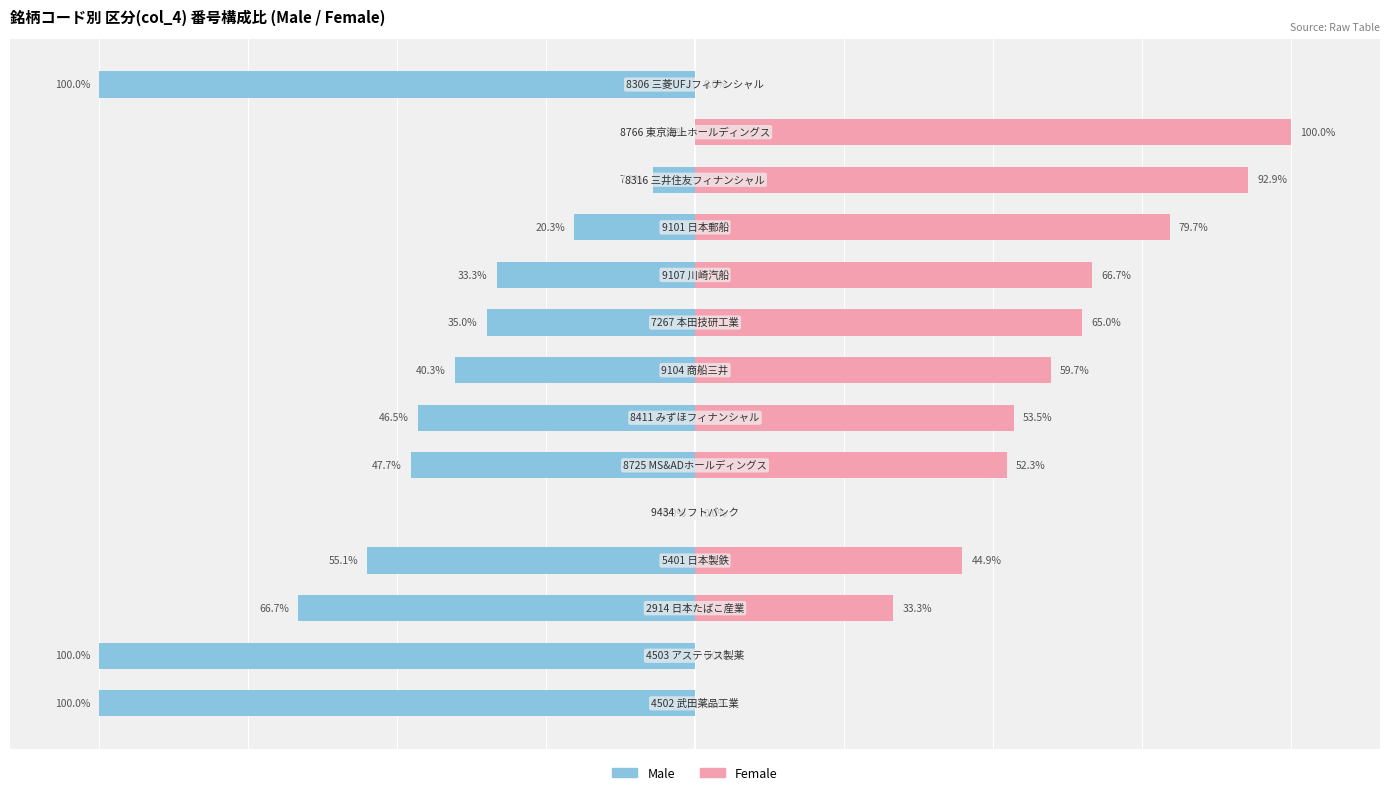

List the series in order of their peak value, lowest first.

Male, Female